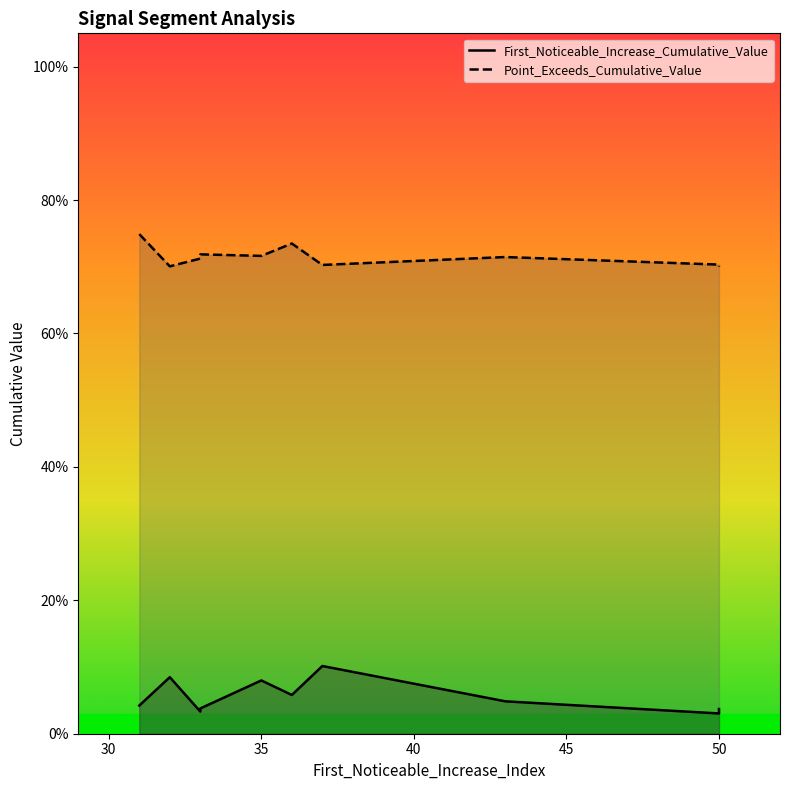

At which category does Point_Exceeds_Cumulative_Value reach its first local peak?

31